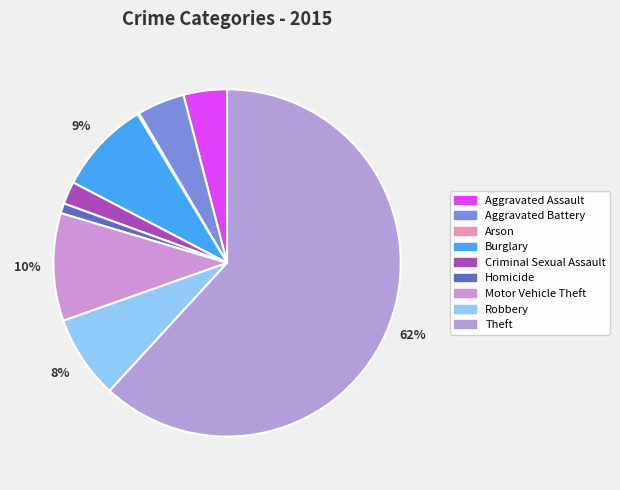

Which category has the smallest portion of the pie?

Arson